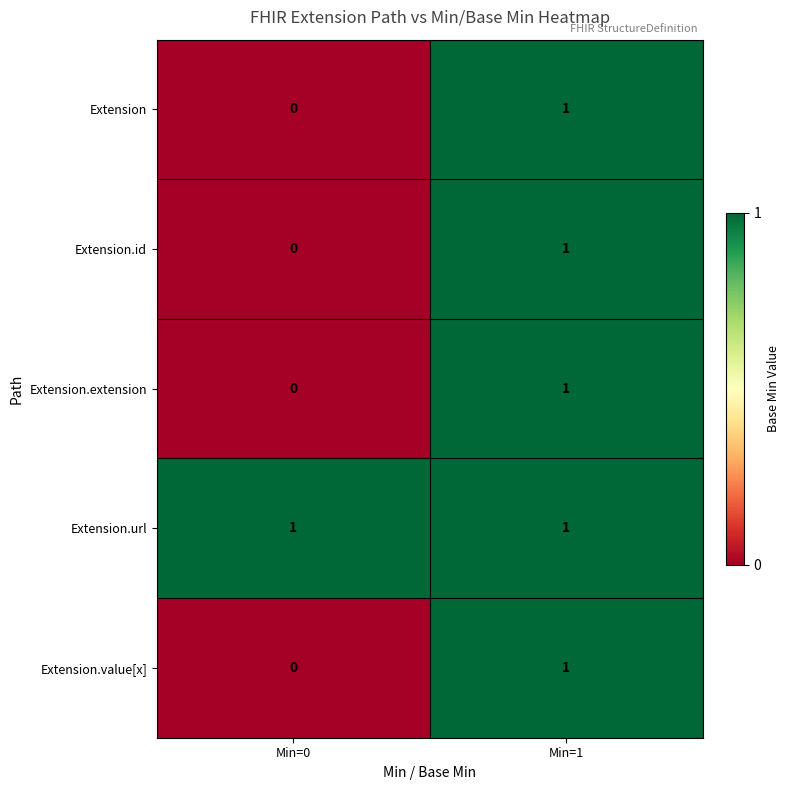

List the labels in order of Extension.id value, smallest first.

Min=0, Min=1